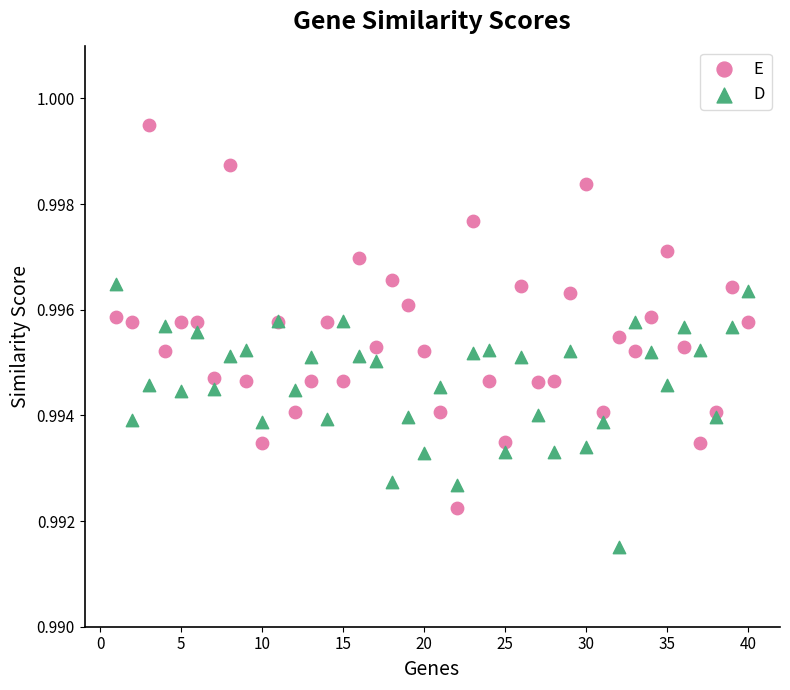

Which series contains the highest Y value?

E